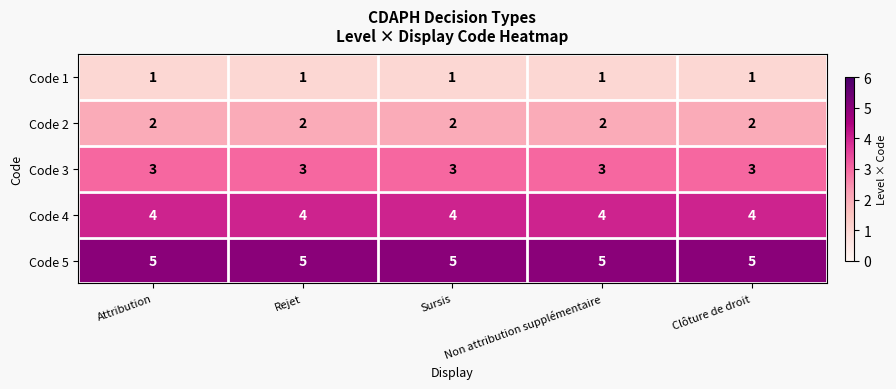

The Code 1 series shows 2 at Sursis. True or false?

False